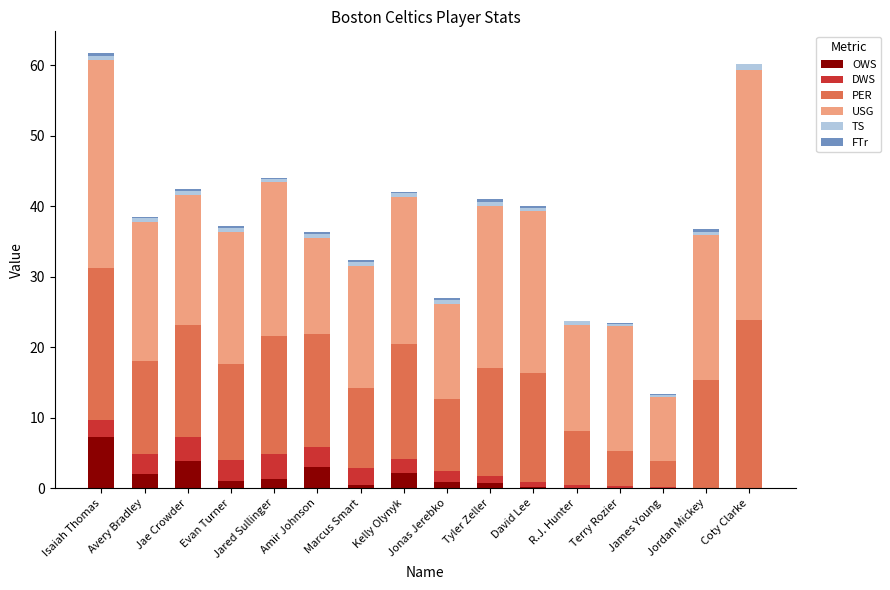

What is the average value of the OWS series?

1.4